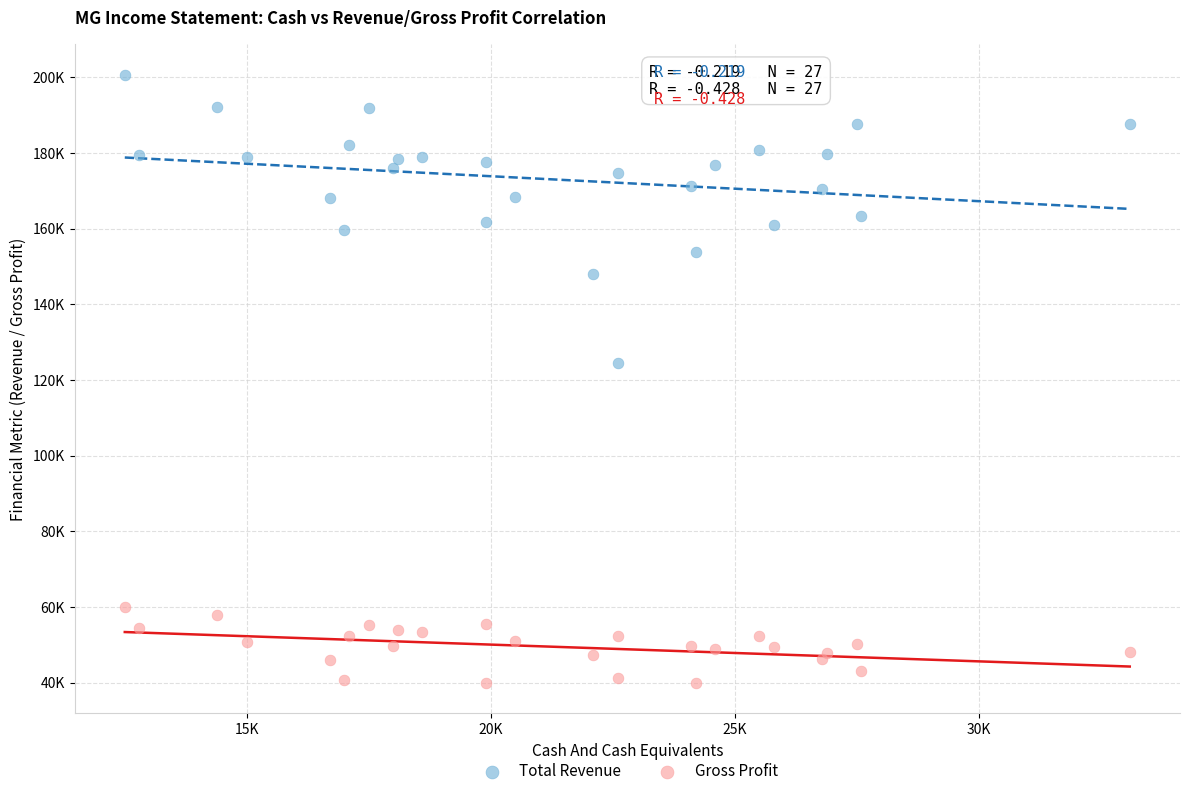

What are all the series names shown in the legend?

Total Revenue, Gross Profit